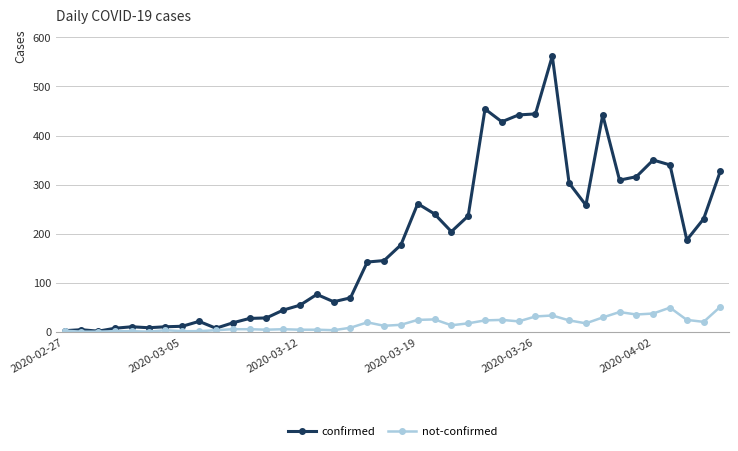

What is the highest value of the not-confirmed series?

51